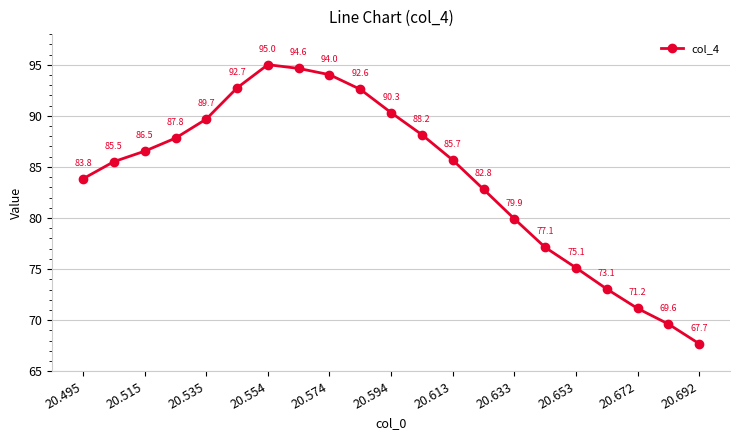

What is the difference between the maximum and minimum values?

27.3